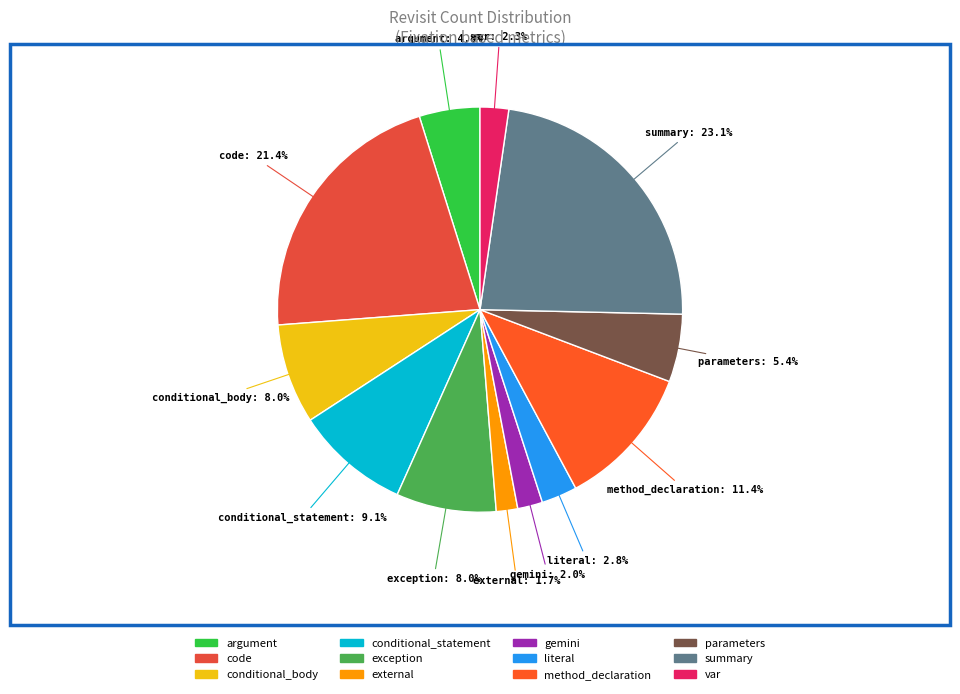

What is the largest slice in the pie chart?

summary